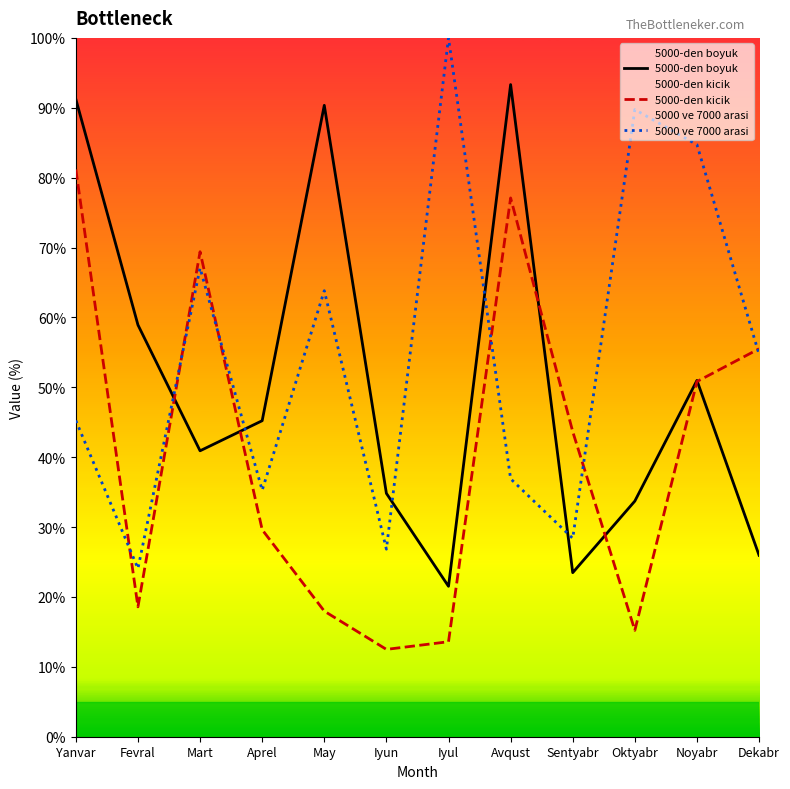

How many lines are shown in the chart?

3